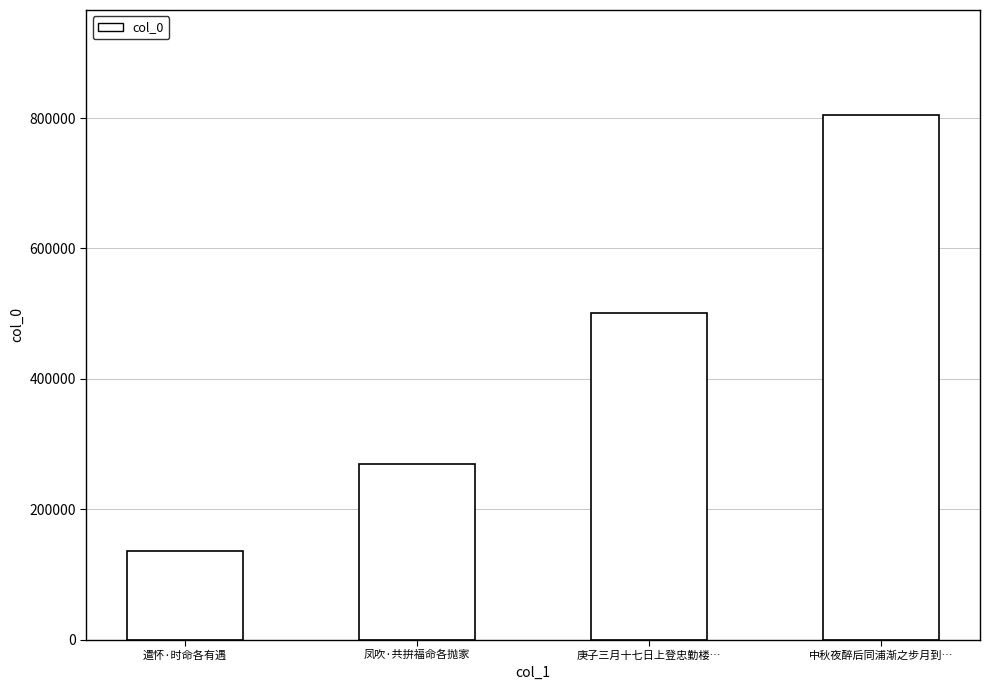

How many data points are less than 500803?

2